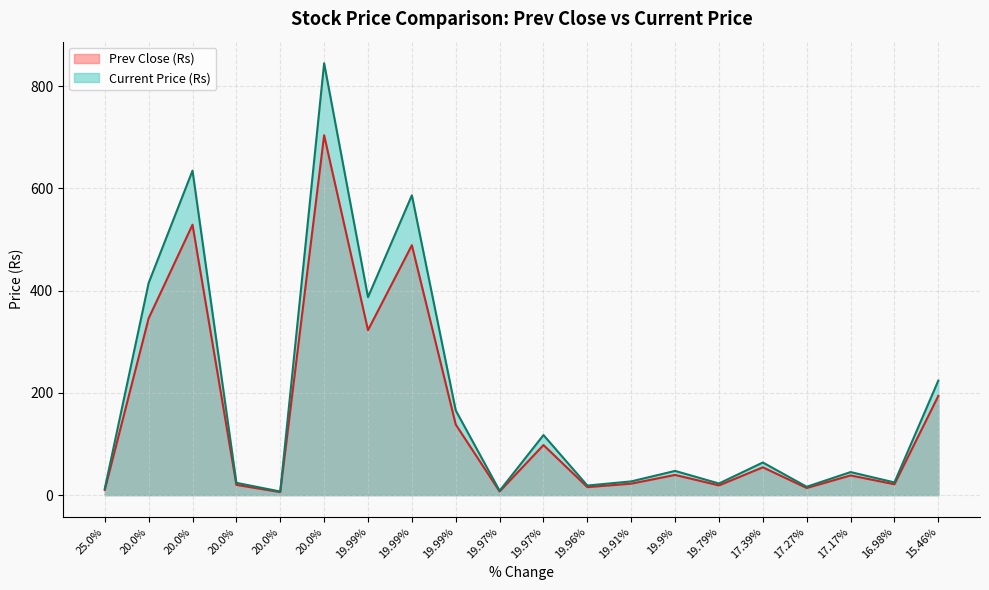

Rank the series by their average value, from highest to lowest.

Current Price (Rs), Prev Close (Rs)